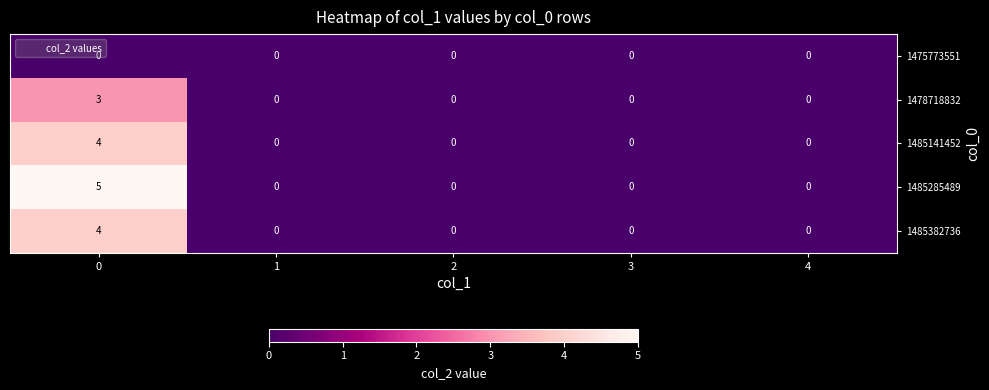

Is the value of 1485141452 at 1 greater than the value of 1485382736 at 0?

No